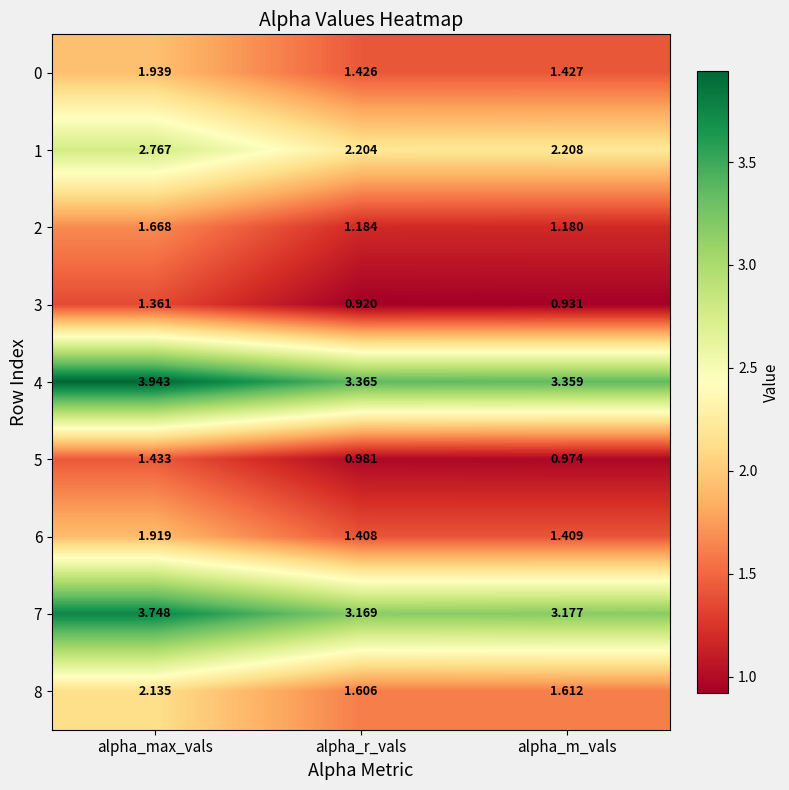

Where is 2 nearest to the value 1?

alpha_m_vals